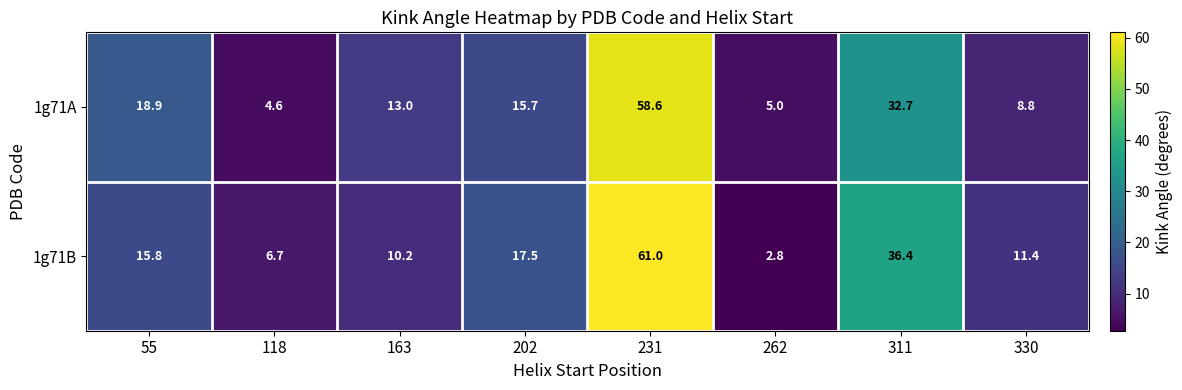

The 1g71A series shows 32.7 at 311. True or false?

True